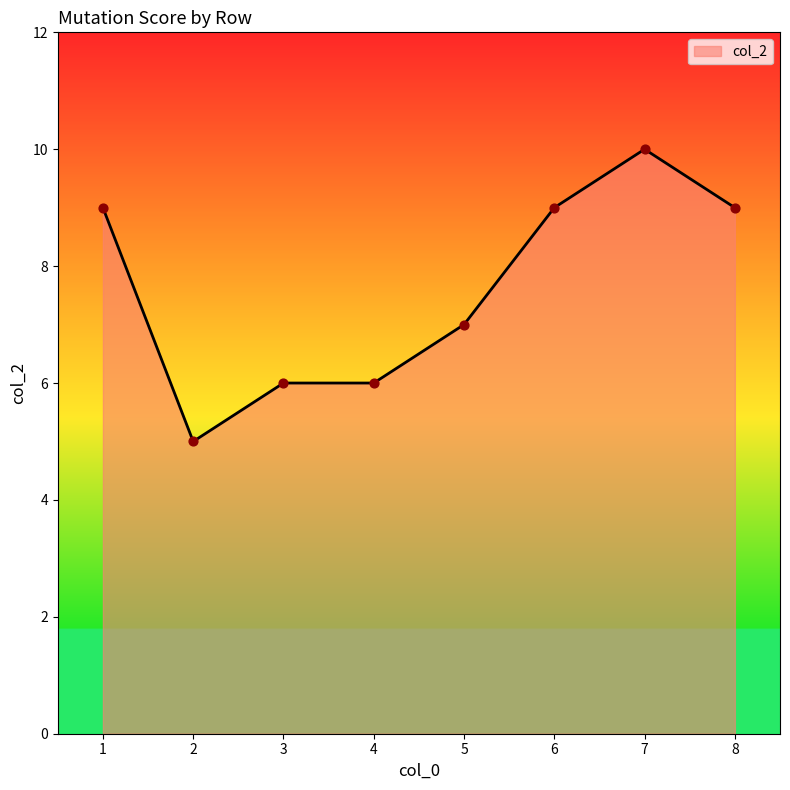

What is the change in value from 2 to 3?

+1